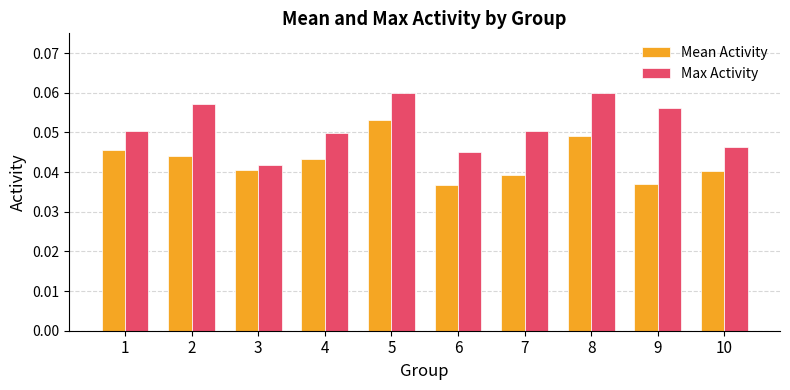

At which category is the sum across all series the highest?

5